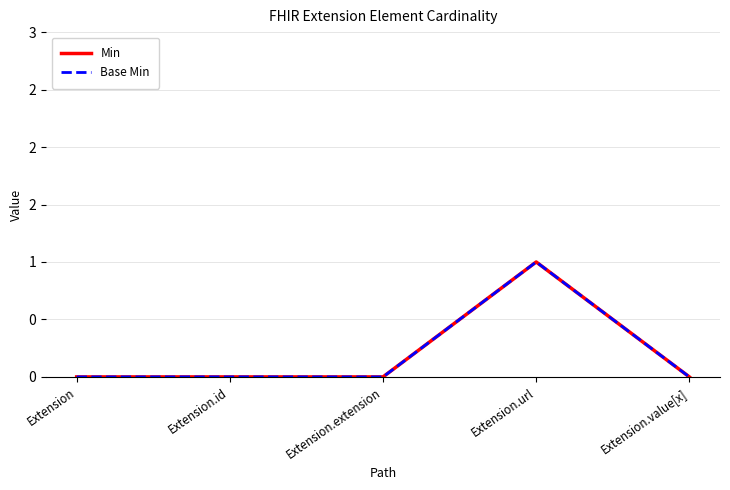

Does the chart have visible grid lines?

Yes